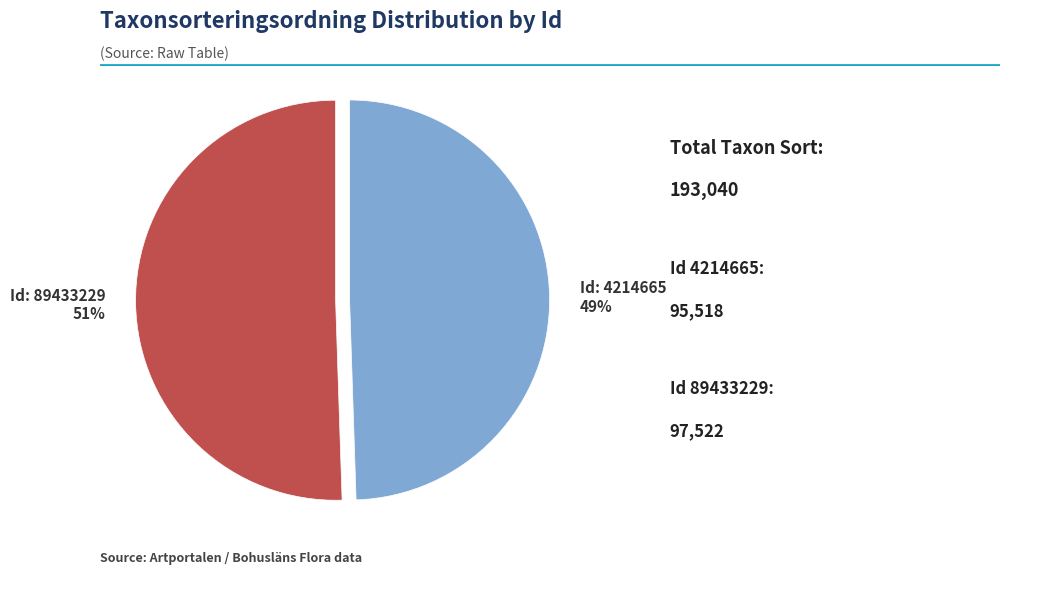

Is there a majority slice in this chart?

Yes